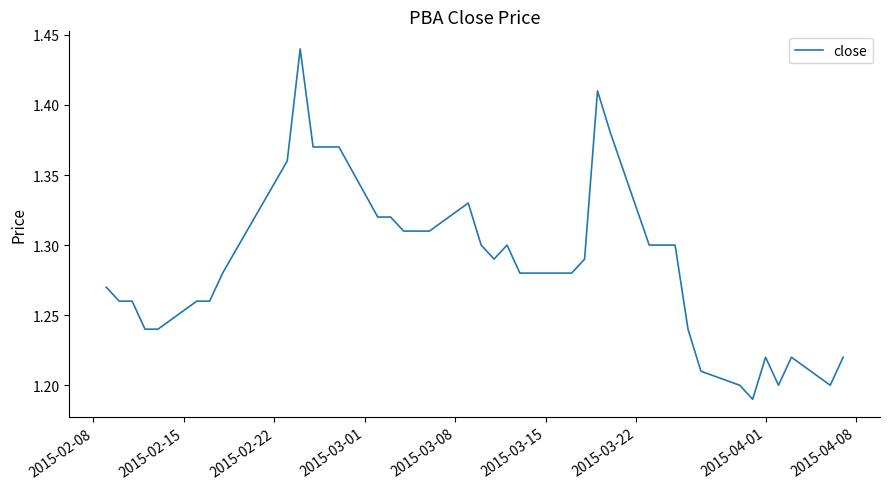

How many points are higher than both their immediate neighbors (excluding endpoints)?

6